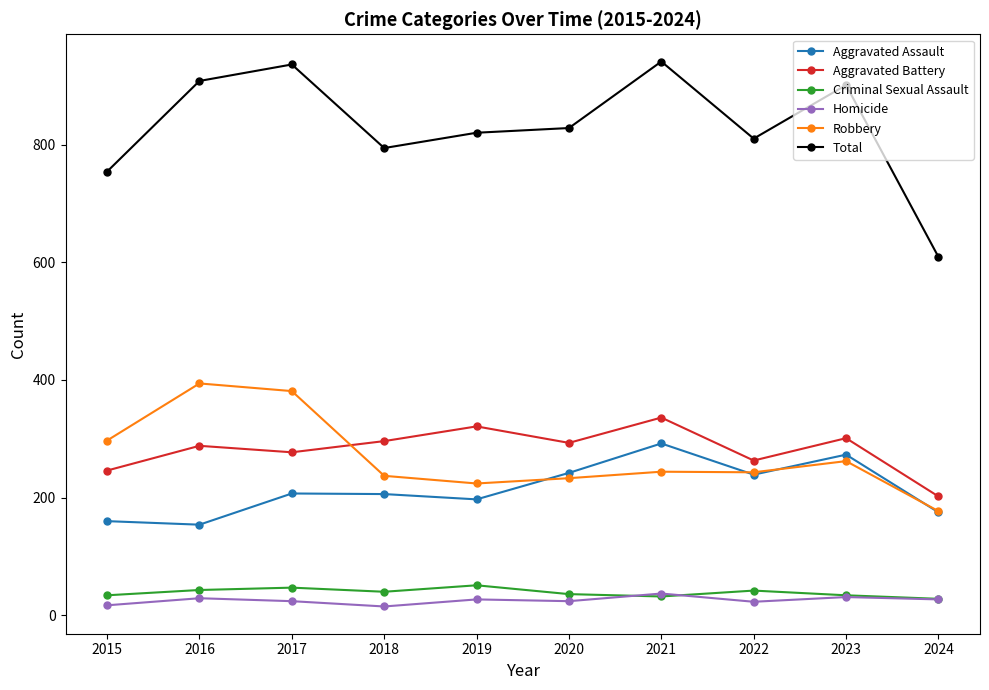

Is the value of Aggravated Battery at 2021 greater than the value of Homicide at 2015?

Yes